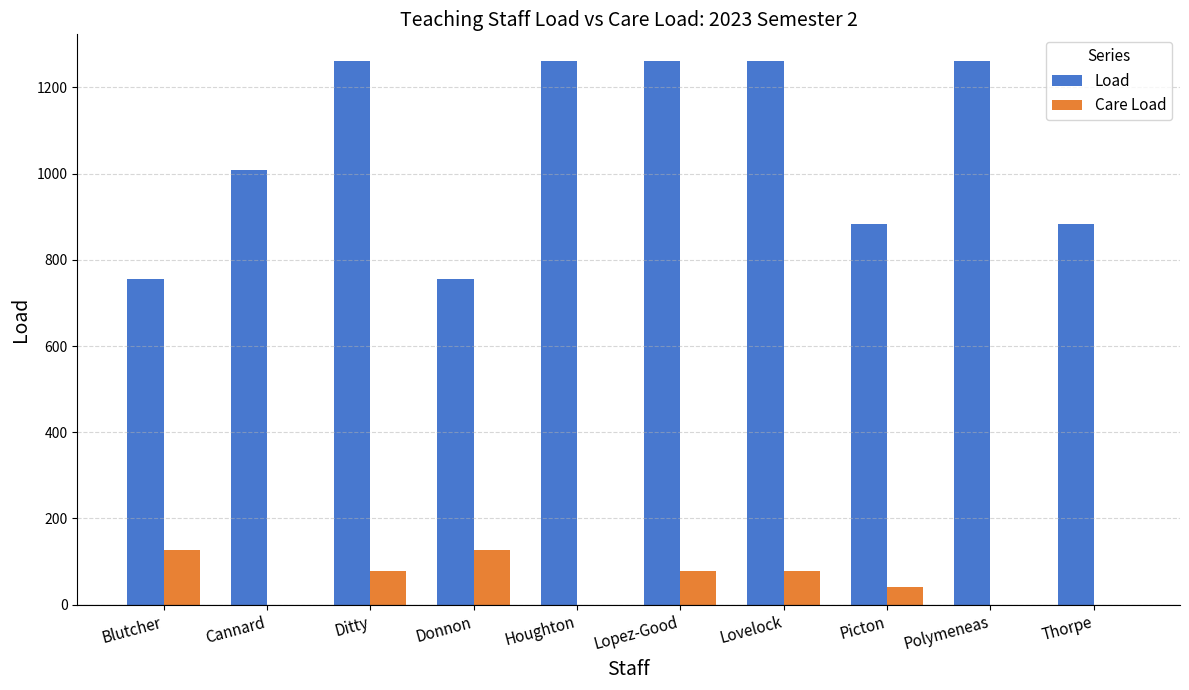

Between Cannard and Ditty, which series saw the biggest shift?

Load